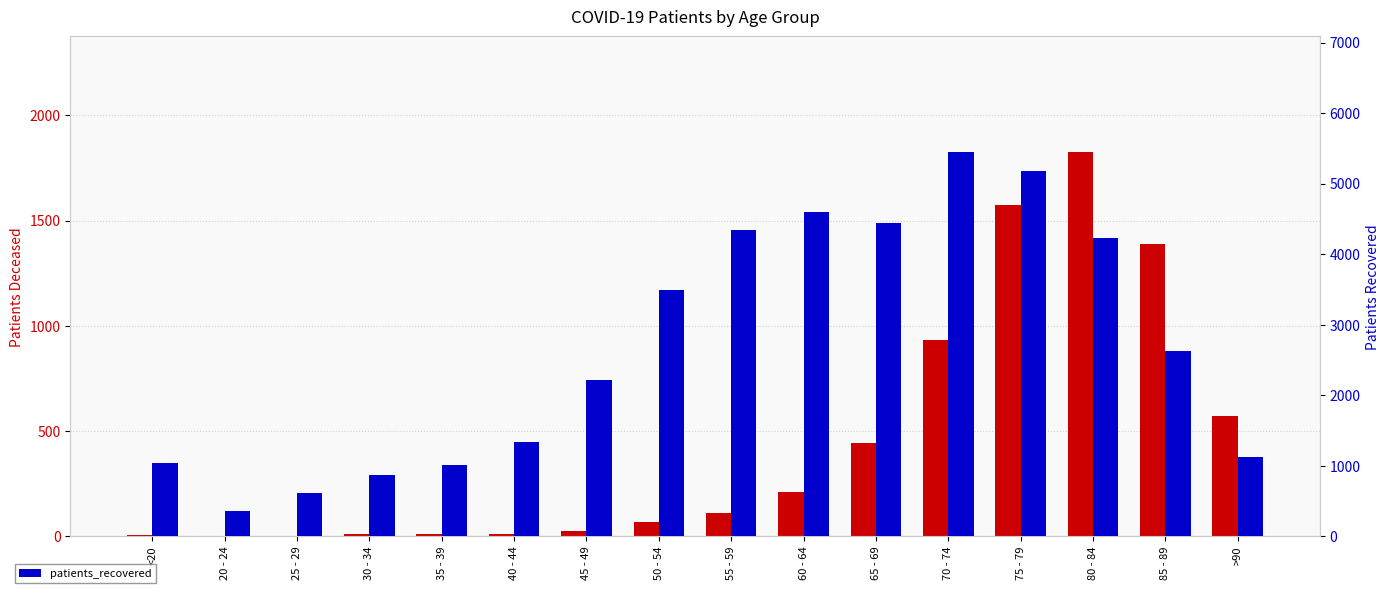

Reading left to right, transcribe all the data shown in this chart.

patients_deceased: 5	1	2	9	9	10	23	65	111	209	441	932	1572	1827	1388	571
patients_recovered: 1037	349	607	866	1007	1328	2212	3492	4338	4592	4444	5451	5175	4231	2620	1125